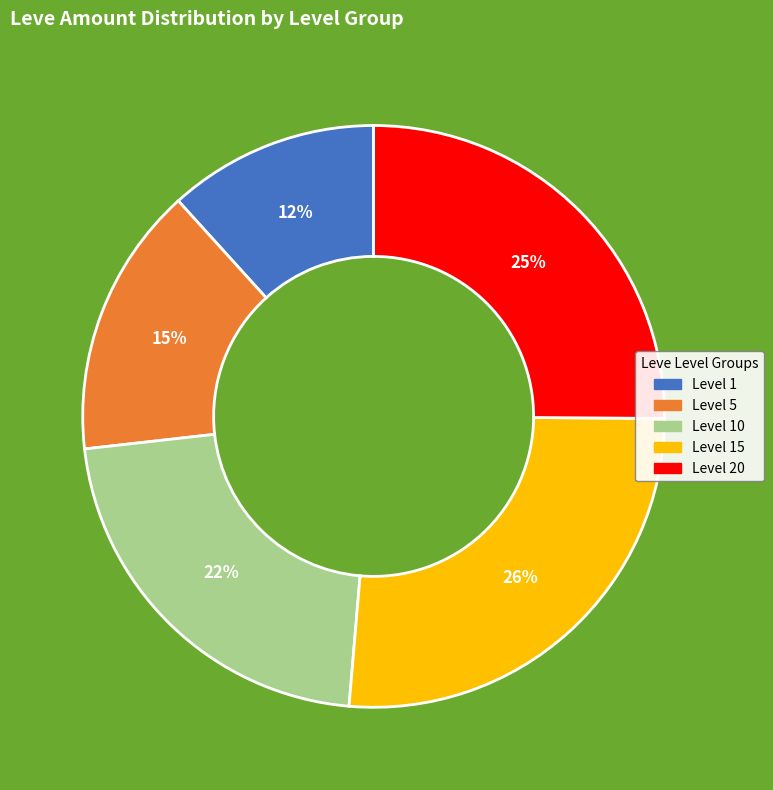

Is there a majority slice in this chart?

No